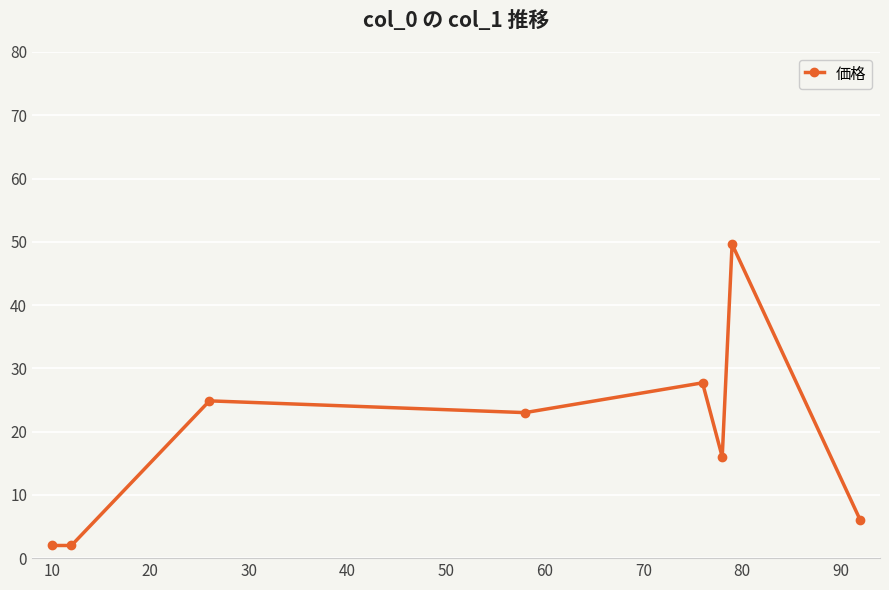

What is the difference between the second highest and second lowest values?

25.7